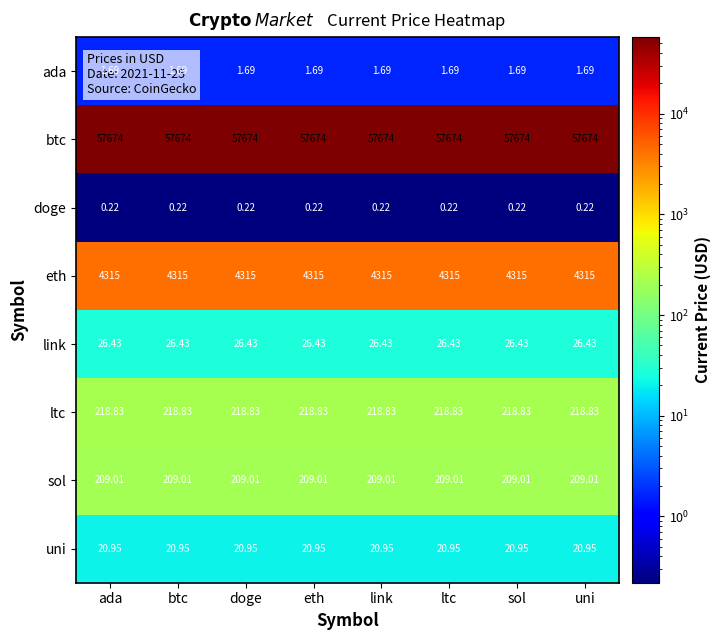

Rank the series by their maximum value, from highest to lowest.

btc, eth, ltc, sol, link, uni, ada, doge